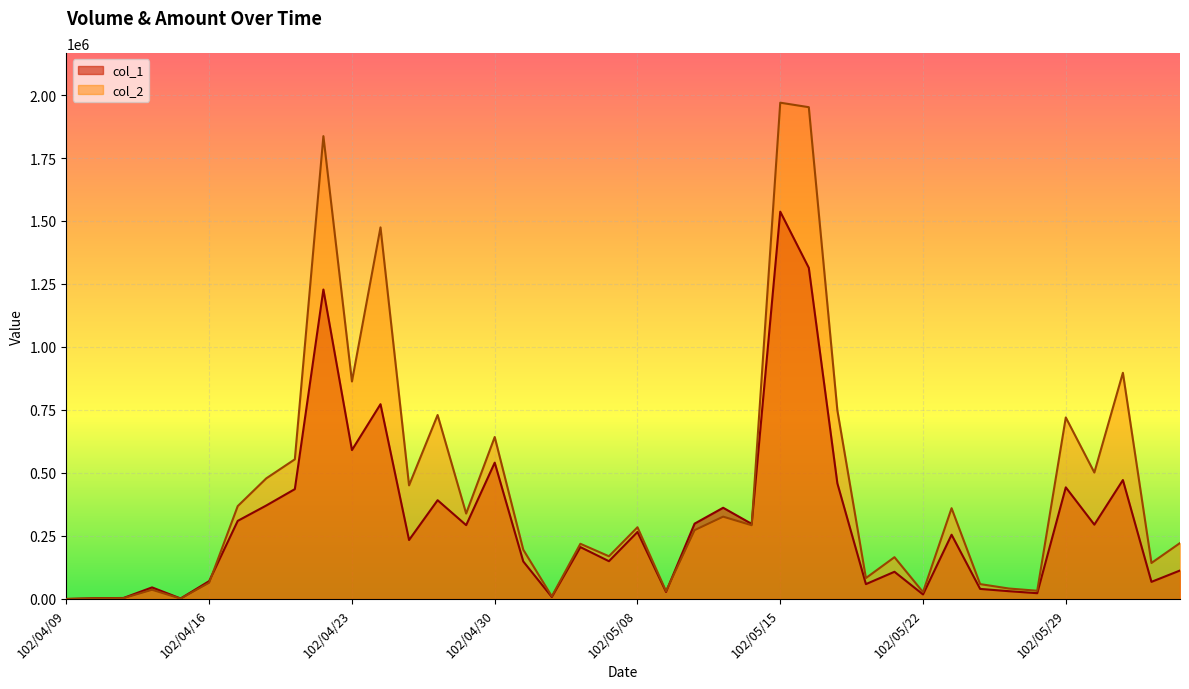

Which series has the largest total across all categories?

col_2